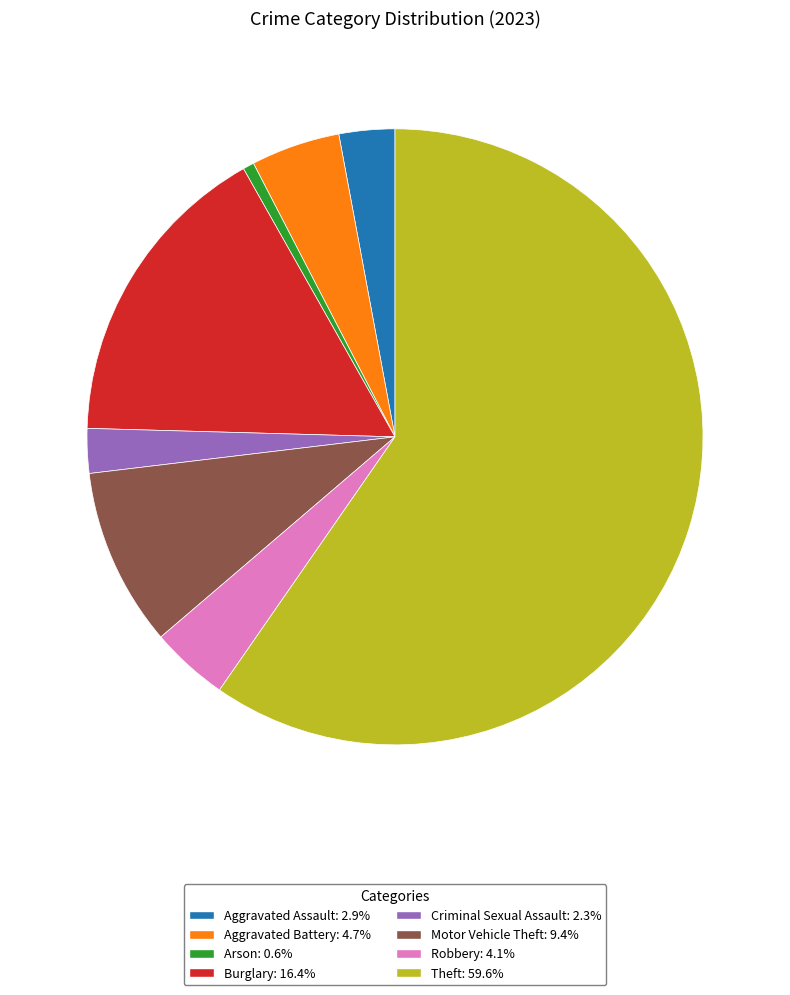

Which category accounts for the majority?

Theft